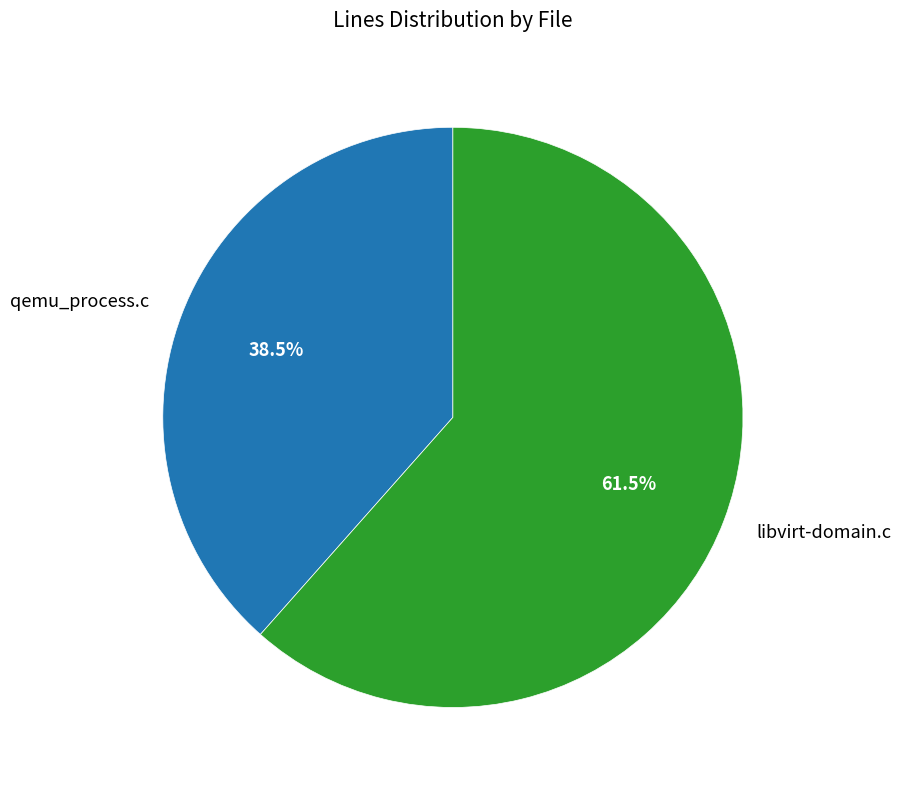

Approximately how many times larger is the value at libvirt-domain.c compared to qemu_process.c?

1.6